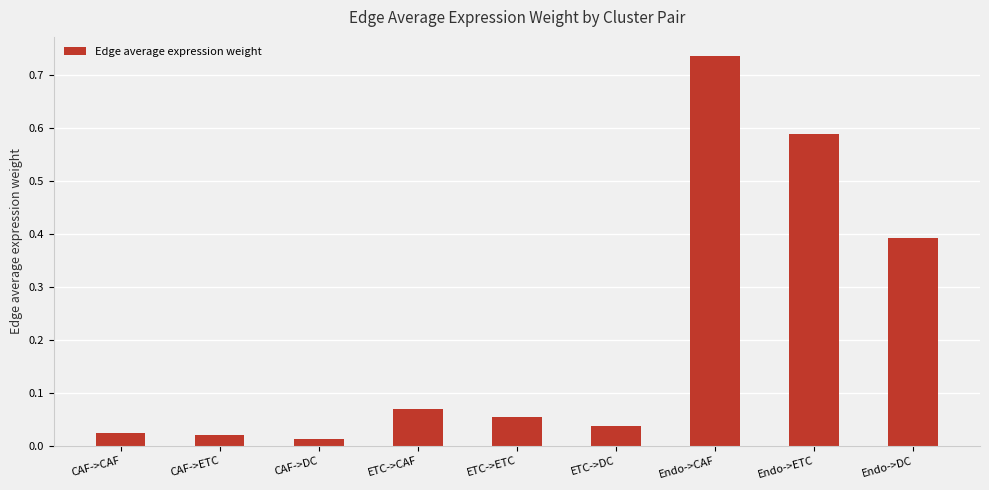

Which label corresponds to the smallest value in the chart?

CAF->DC